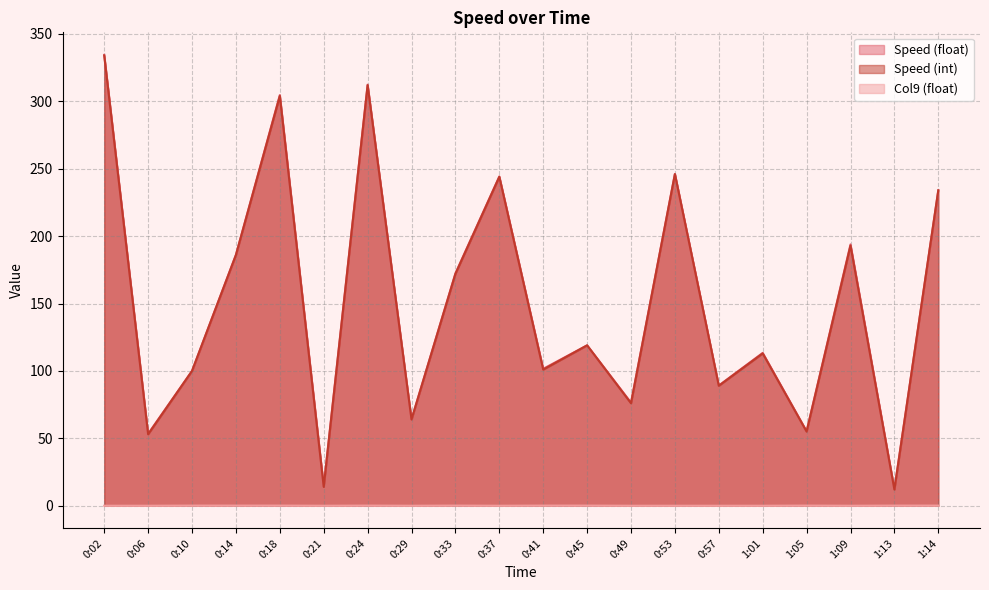

Count the Col9 (float) values in the range 0 to 1.

20